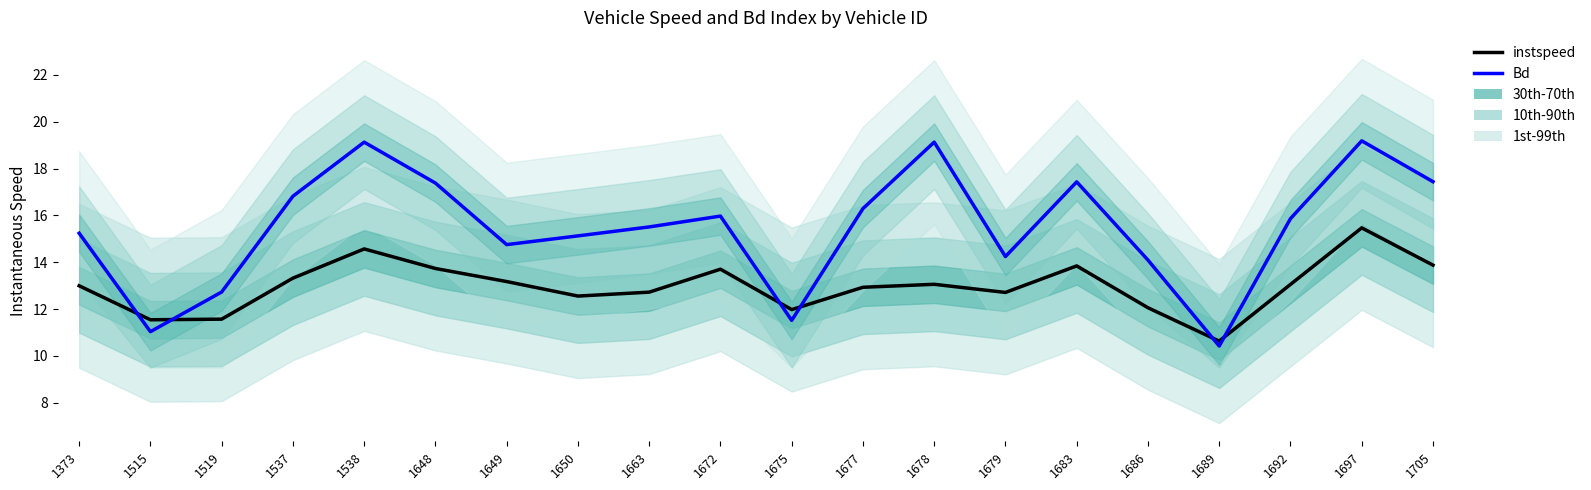

How many lines are shown in the chart?

2